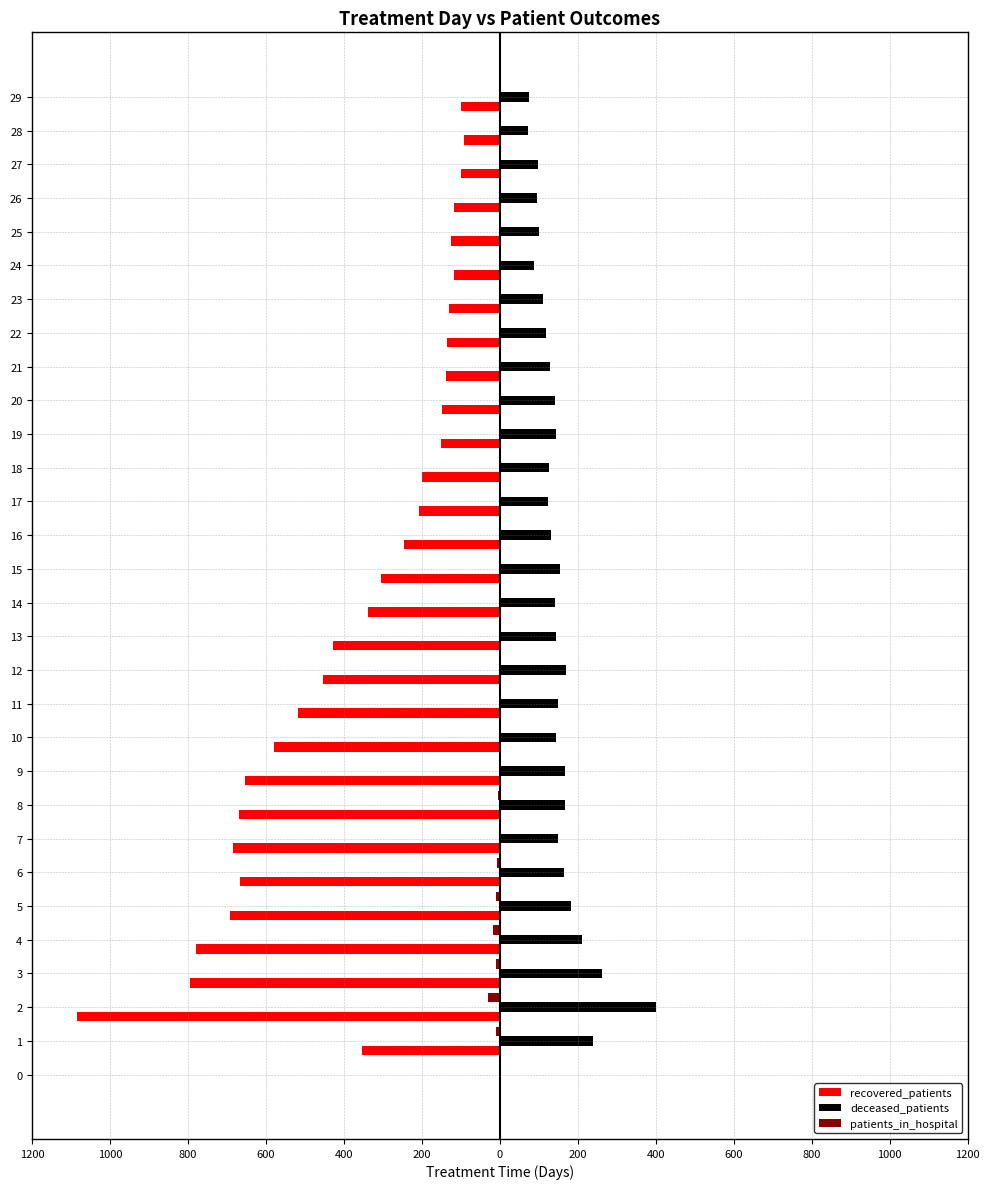

What is the greatest value displayed?

401